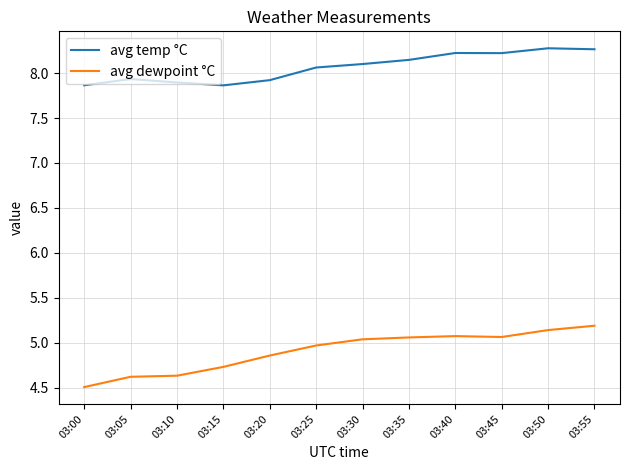

Count the avg temp °C values in the range 7 to 8.

5